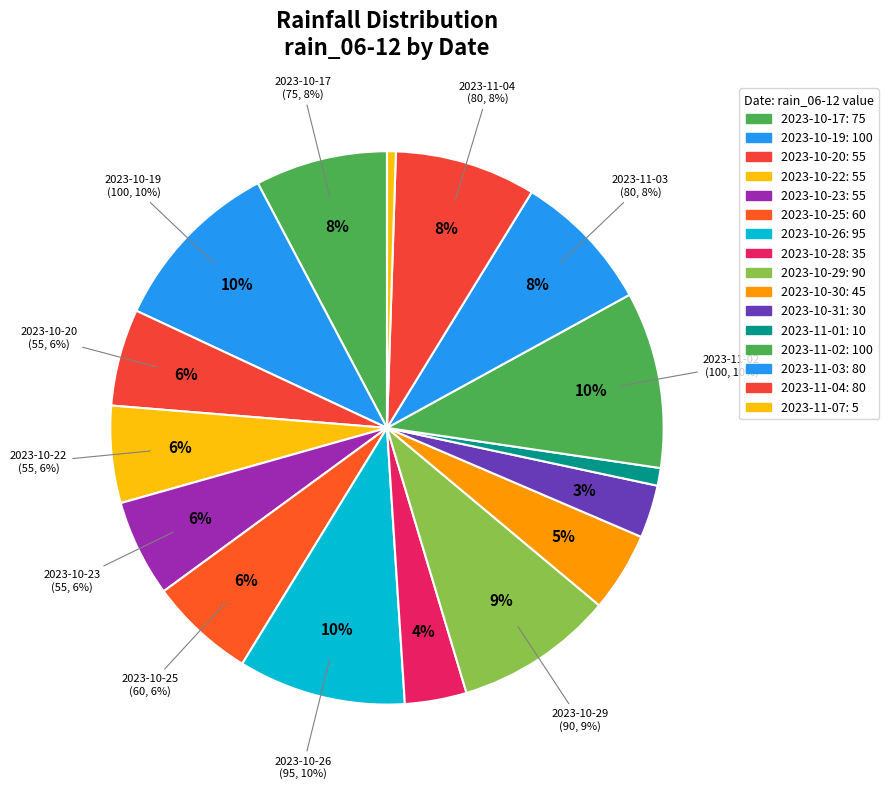

Combined, do 2023-11-01 and 2023-11-05 account for over 50%?

No